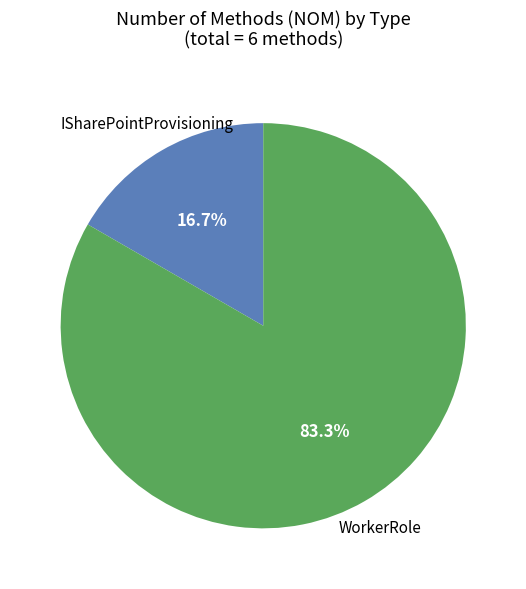

Is there a majority slice in this chart?

Yes